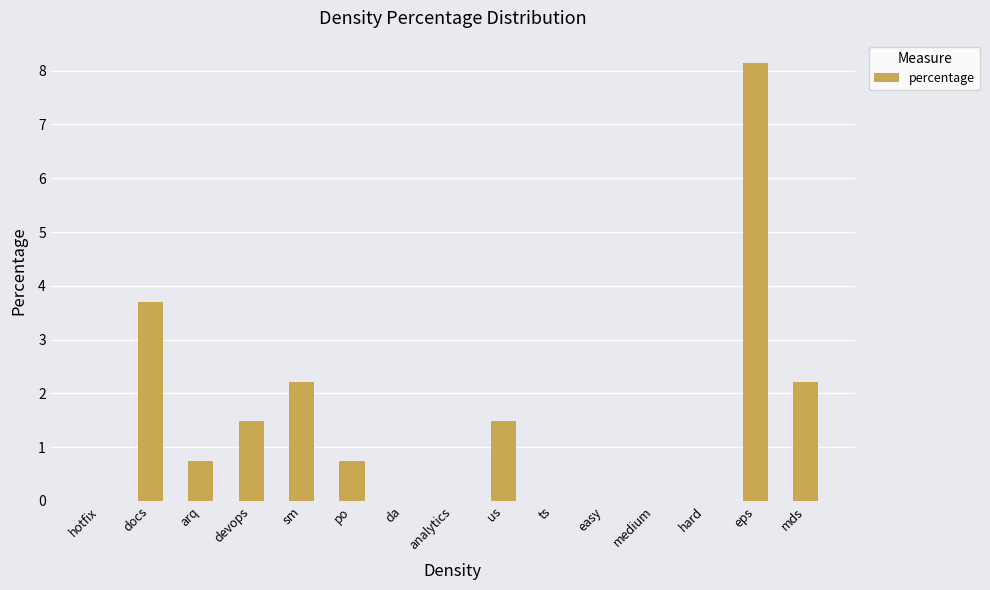

What is the change in value from us to easy?

-1.5